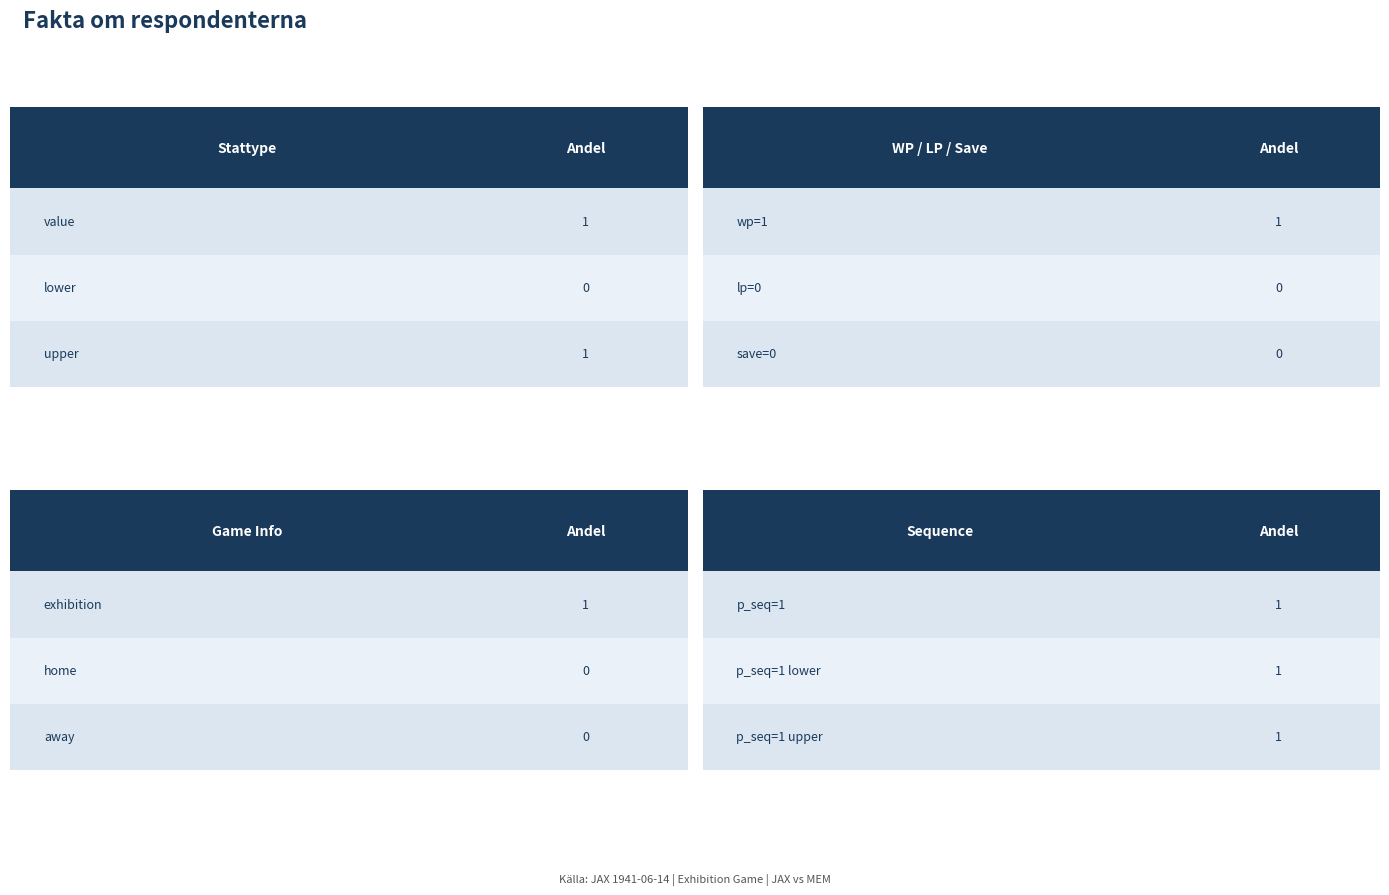

Which series changed the most between lower and upper?

upper